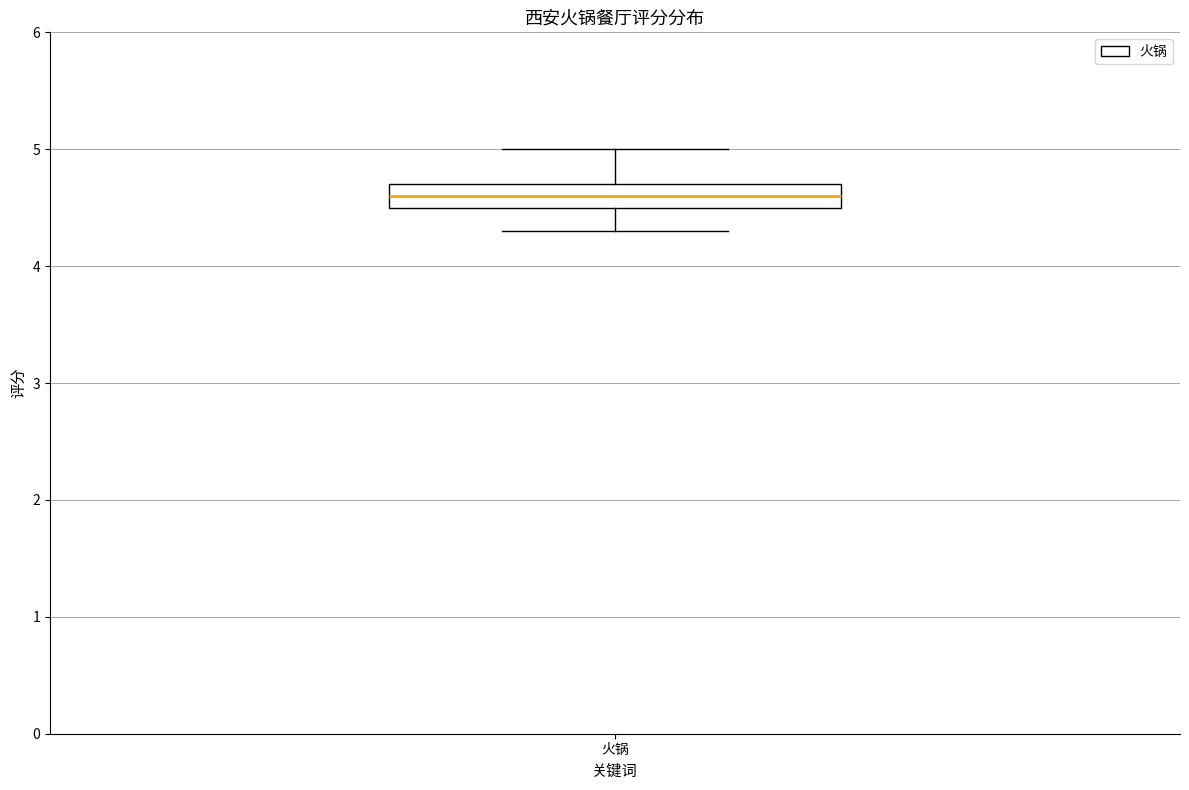

Read this box plot against the y-axis: the position of the median line, the range covered by the box, and the ends of both whiskers. The values are not printed on the chart, so give them approximately, as read against the axis.

median 4.6, box 4.5 to 4.7, whiskers 4.3 to 5.0